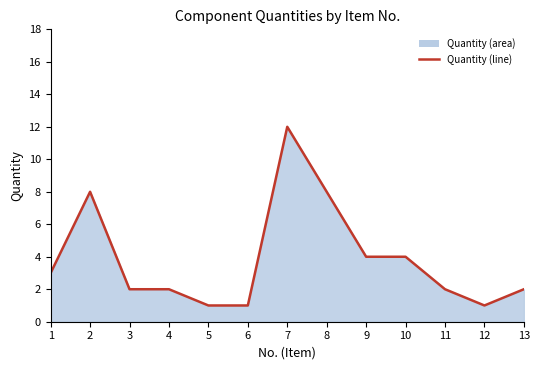

List the labels in order of value, smallest first.

5, 6, 12, 3, 4, 11, 13, 1, 9, 10, 2, 8, 7